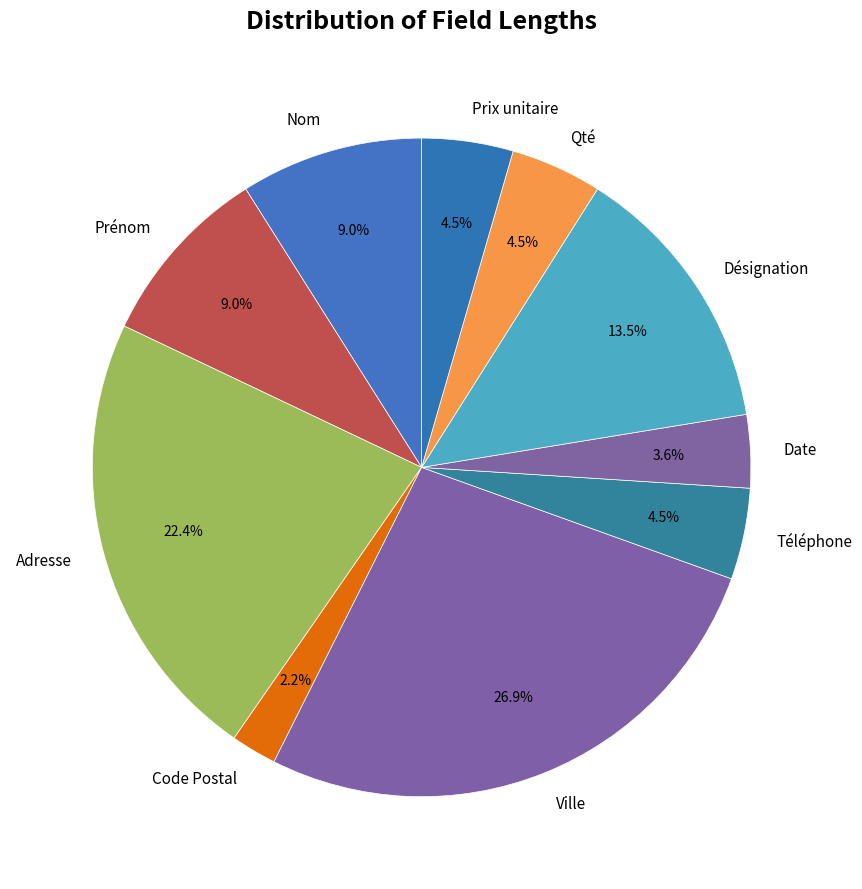

Do Nom and Code Postal together represent more than half of the pie?

No